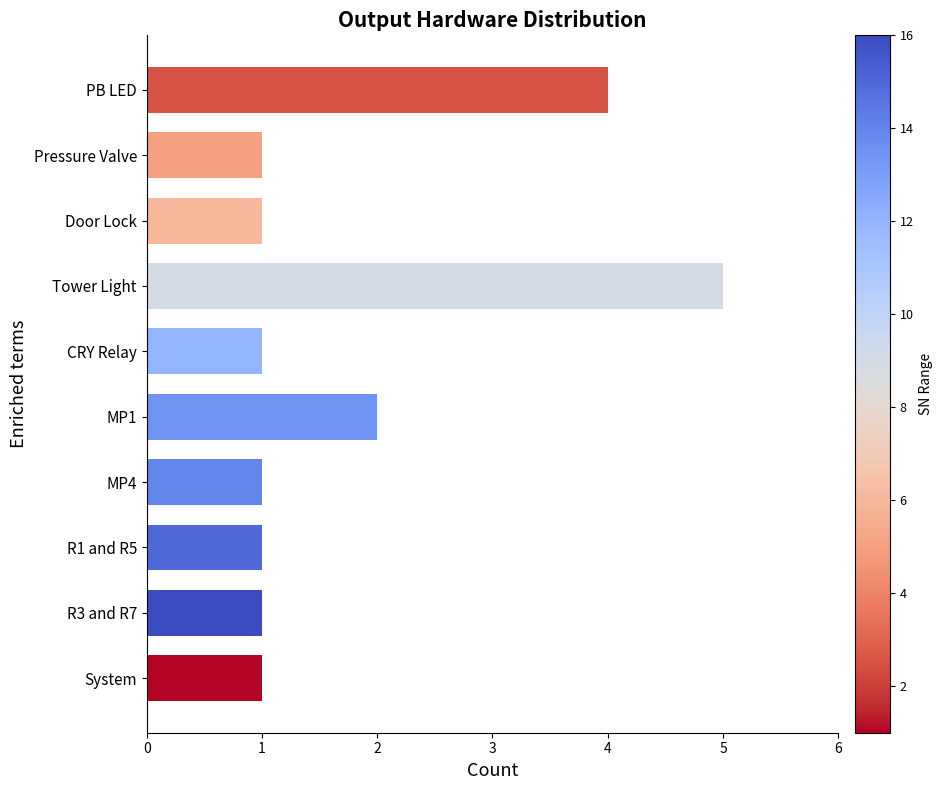

Is it true that the value at R3 and R7 is 2?

False